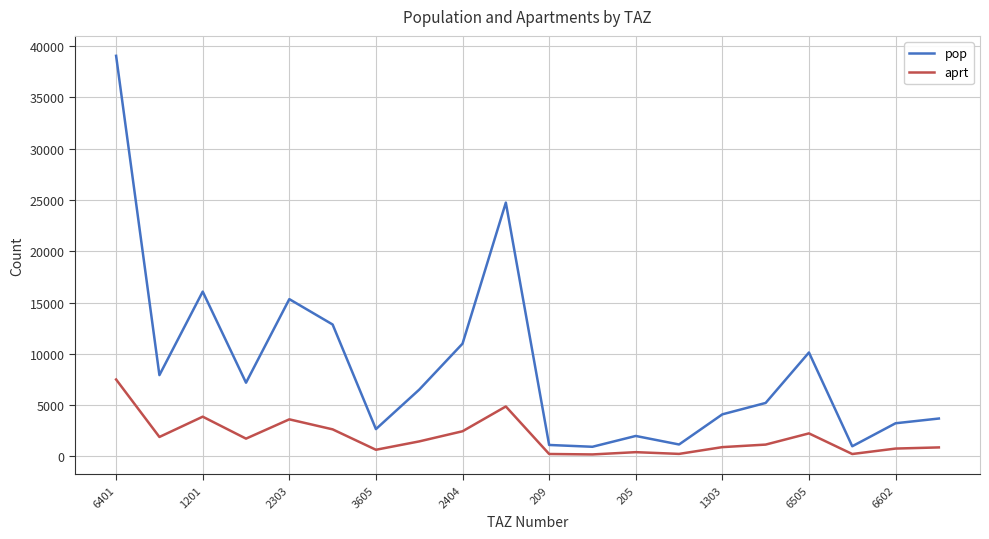

What is the difference between the maximum and minimum values in the aprt series?

7303.6